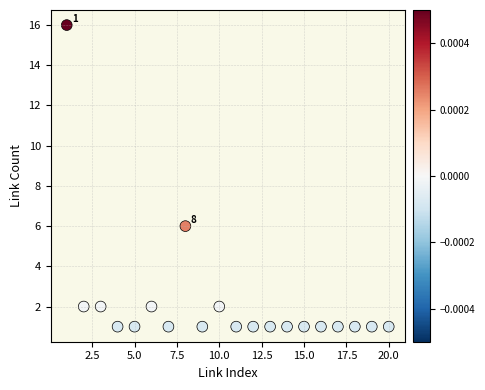

What is the range of X values (max minus min)?

19